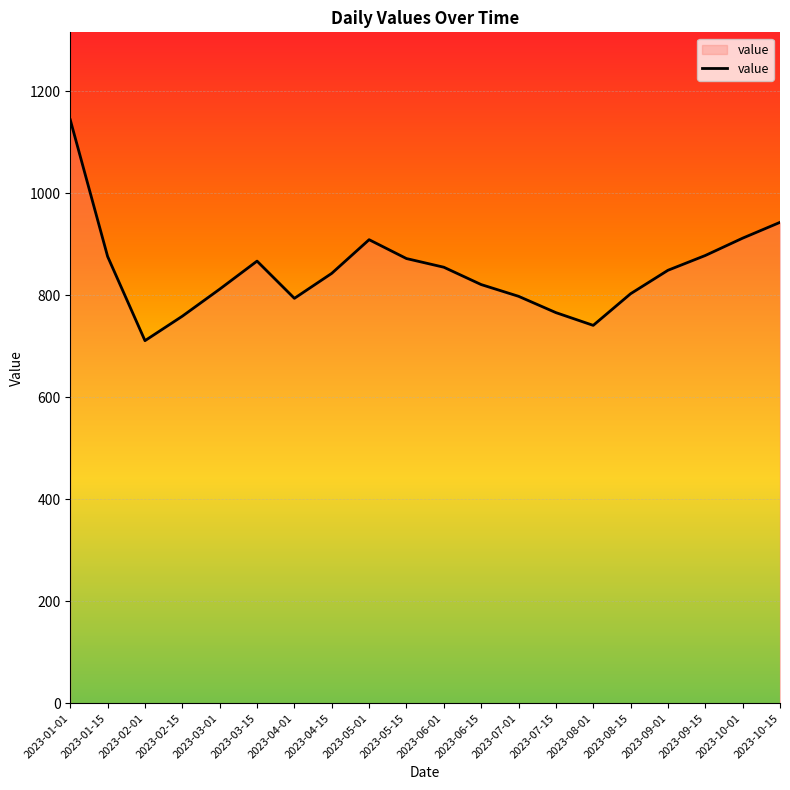

Is it true that the value at 2023-08-15 is 803?

True